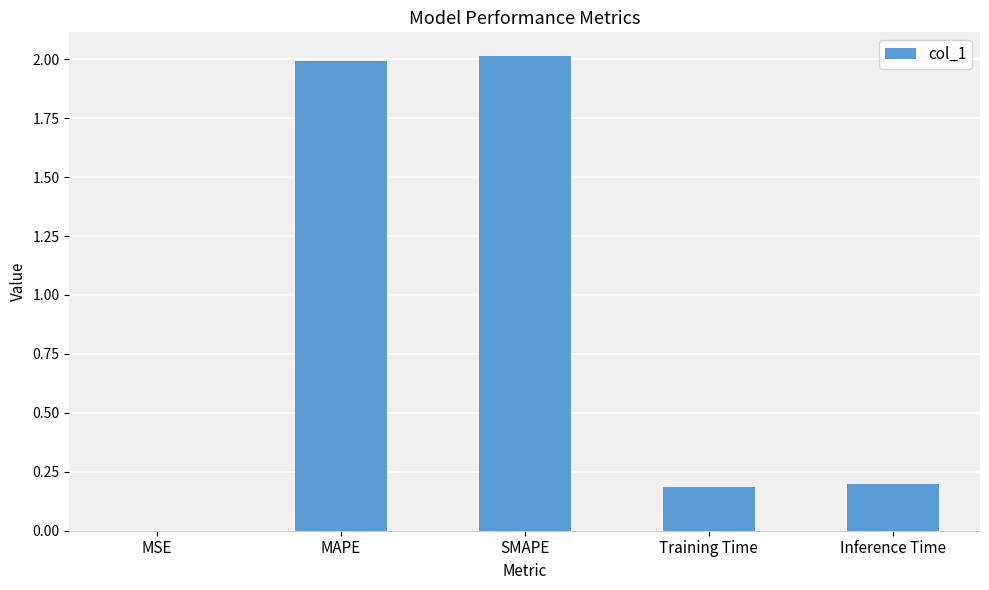

What value does the data have at MAPE?

2.0